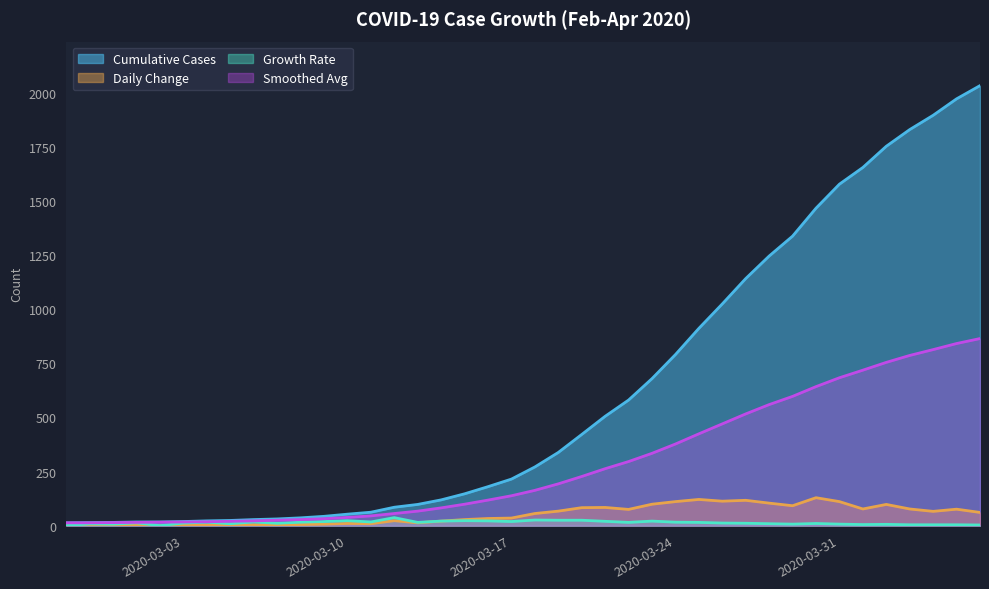

Between 2020-02-28 and 2020-03-15, which series saw the biggest shift?

Cumulative Cases